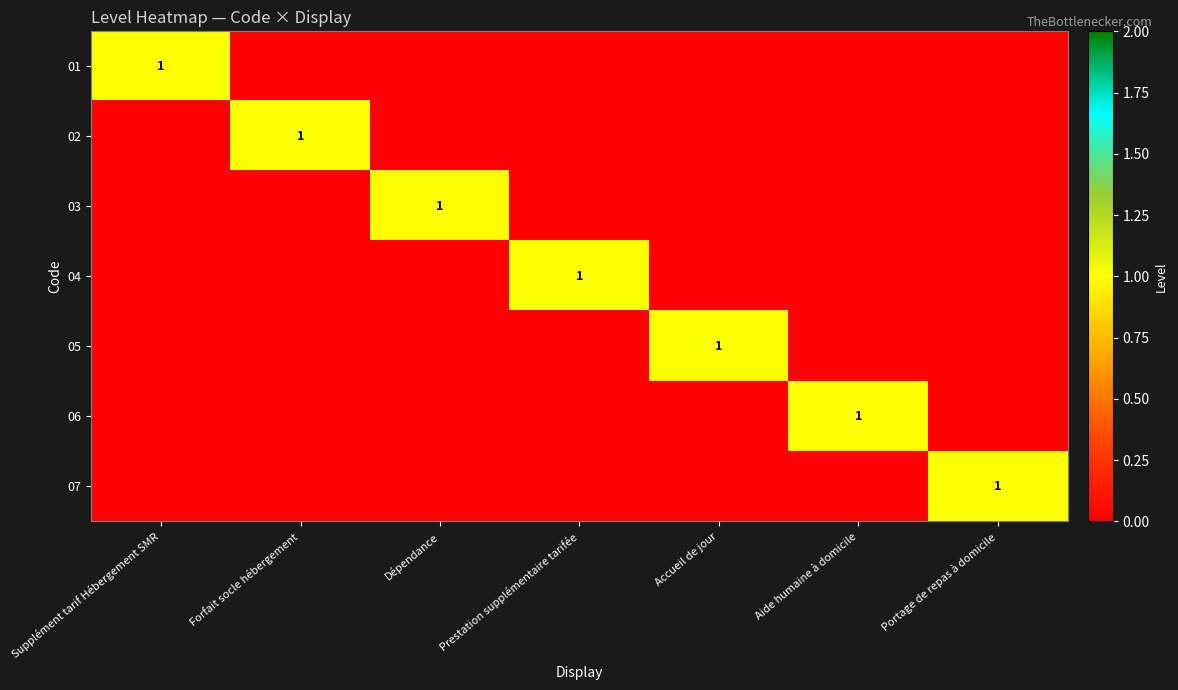

Where is 05 nearest to the value 0?

Supplément tarif Hébergement SMR